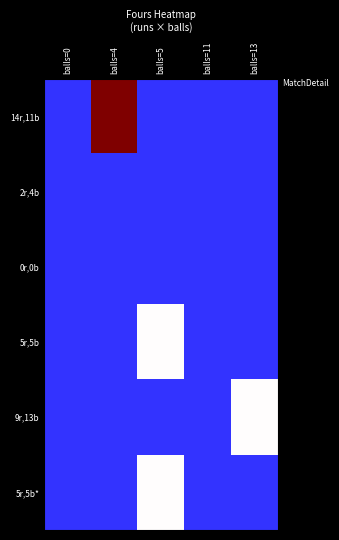

Reading left to right, transcribe all the data shown in this chart.

14r,11b: balls=0=0	balls=4=3	balls=5=0	balls=11=0	balls=13=0
2r,4b: balls=0=0	balls=4=0	balls=5=0	balls=11=0	balls=13=0
0r,0b: balls=0=0	balls=4=0	balls=5=0	balls=11=0	balls=13=0
5r,5b: balls=0=0	balls=4=0	balls=5=1	balls=11=0	balls=13=0
9r,13b: balls=0=0	balls=4=0	balls=5=0	balls=11=0	balls=13=1
5r,5b*: balls=0=0	balls=4=0	balls=5=1	balls=11=0	balls=13=0